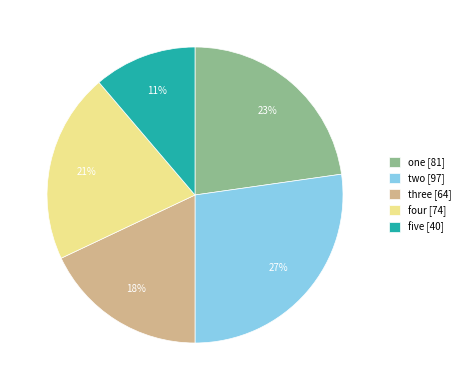

Is there any slice that represents more than half of the pie?

No